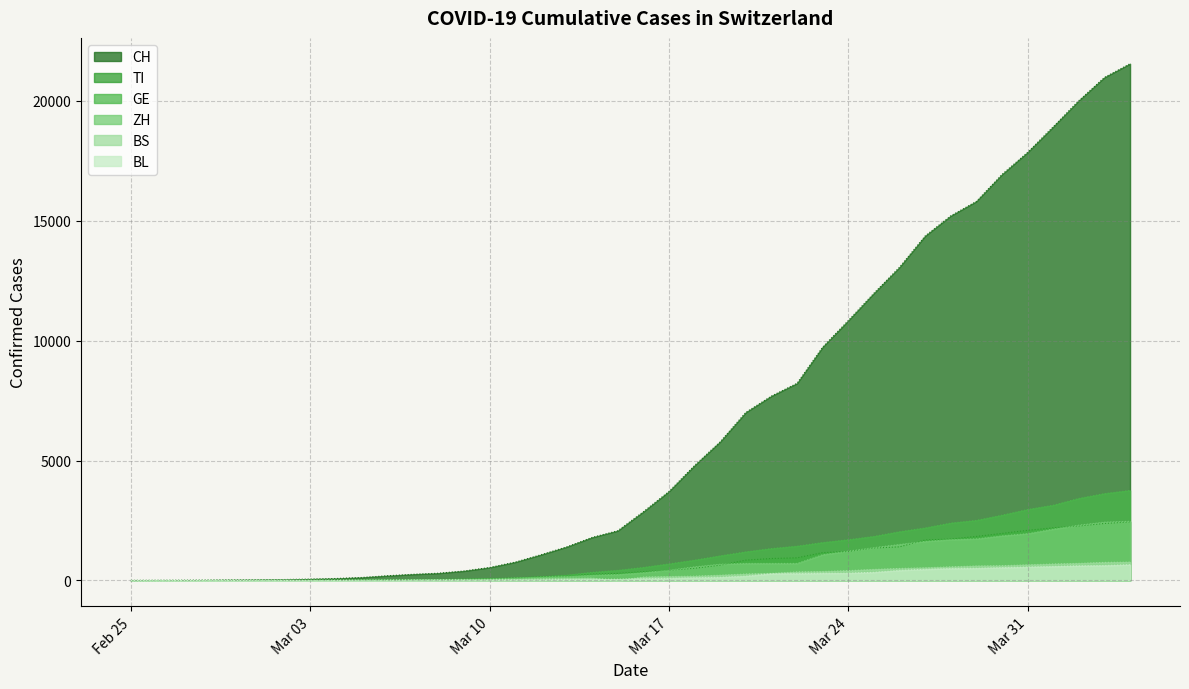

The value of TI at 2020-03-26 is 2160. True or false?

False